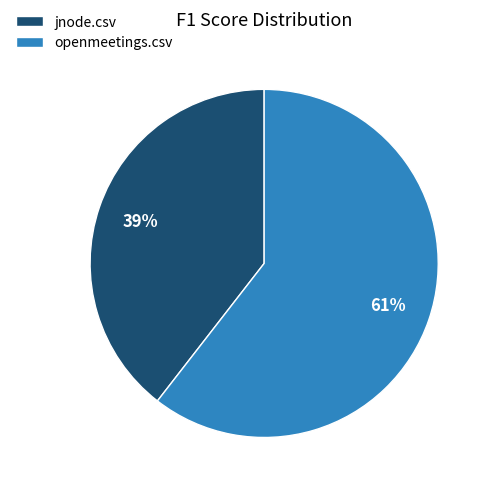

Is openmeetings.csv the majority of the pie?

Yes